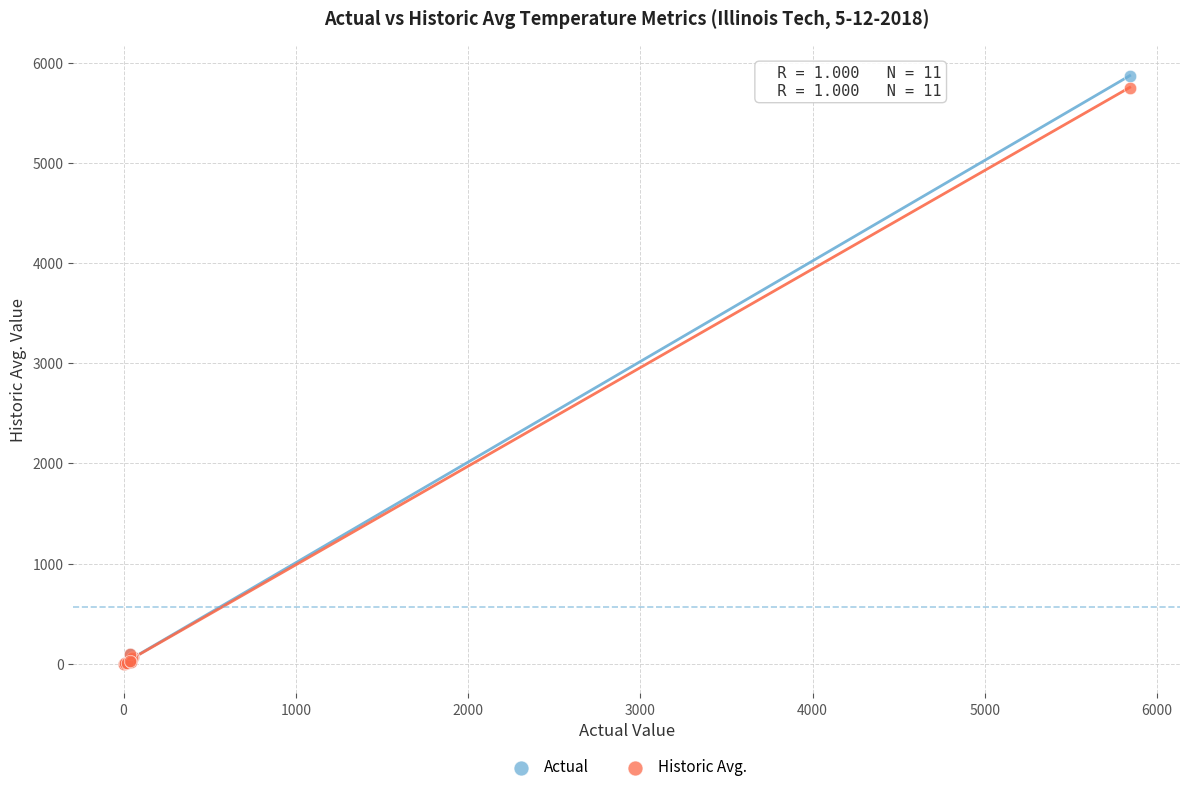

Which series has the largest Y range (max minus min)?

Actual